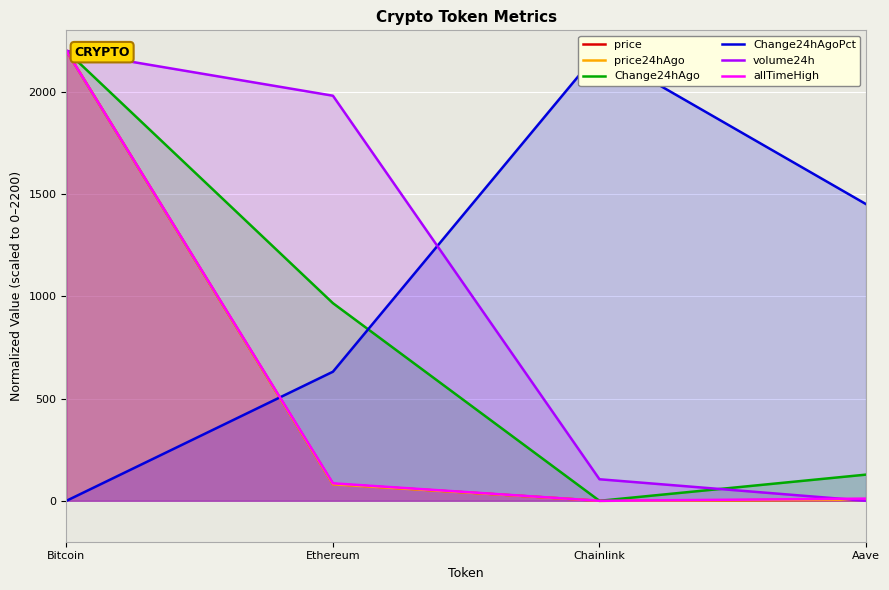

How many lines are shown in the chart?

6